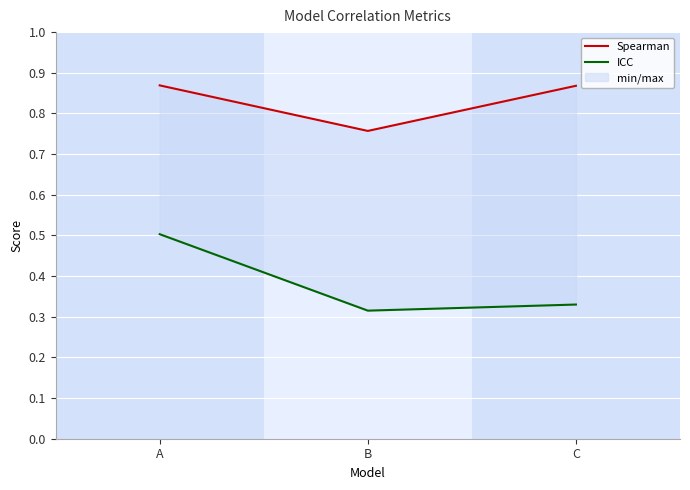

What is the difference between the highest and lowest values at B?

0.4